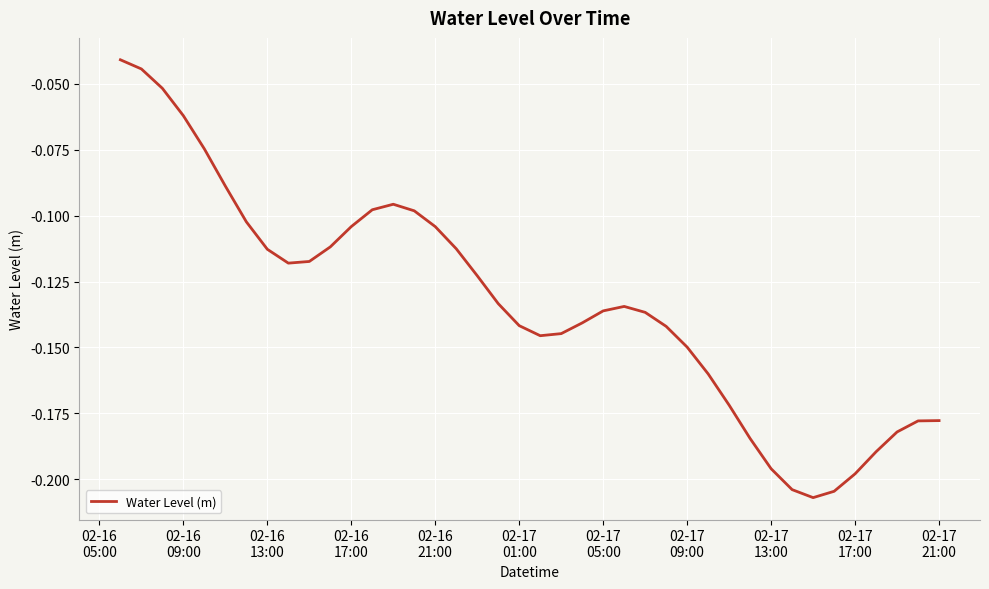

Does the chart have visible grid lines?

Yes